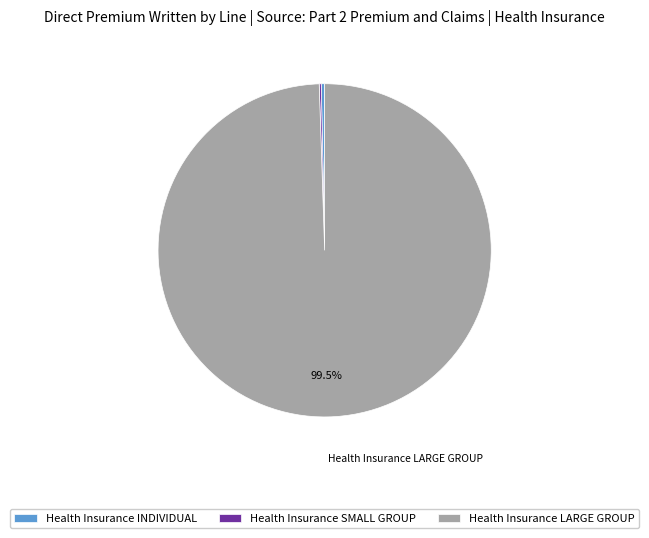

To the nearest percent, what is the difference between the Health Insurance LARGE GROUP and Health Insurance INDIVIDUAL slice percentages?

99%